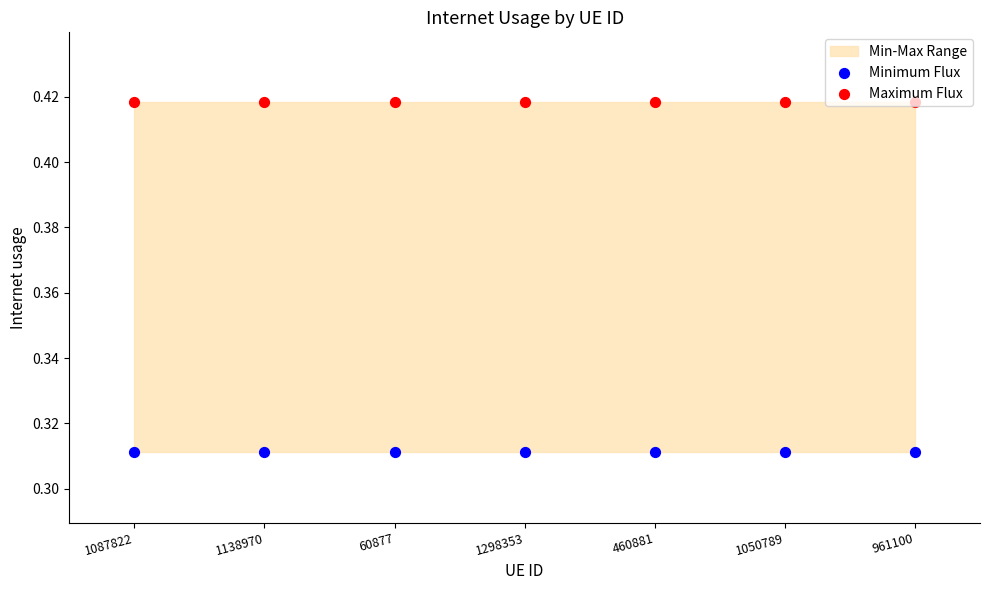

At which category is the sum across all series the highest?

1087822